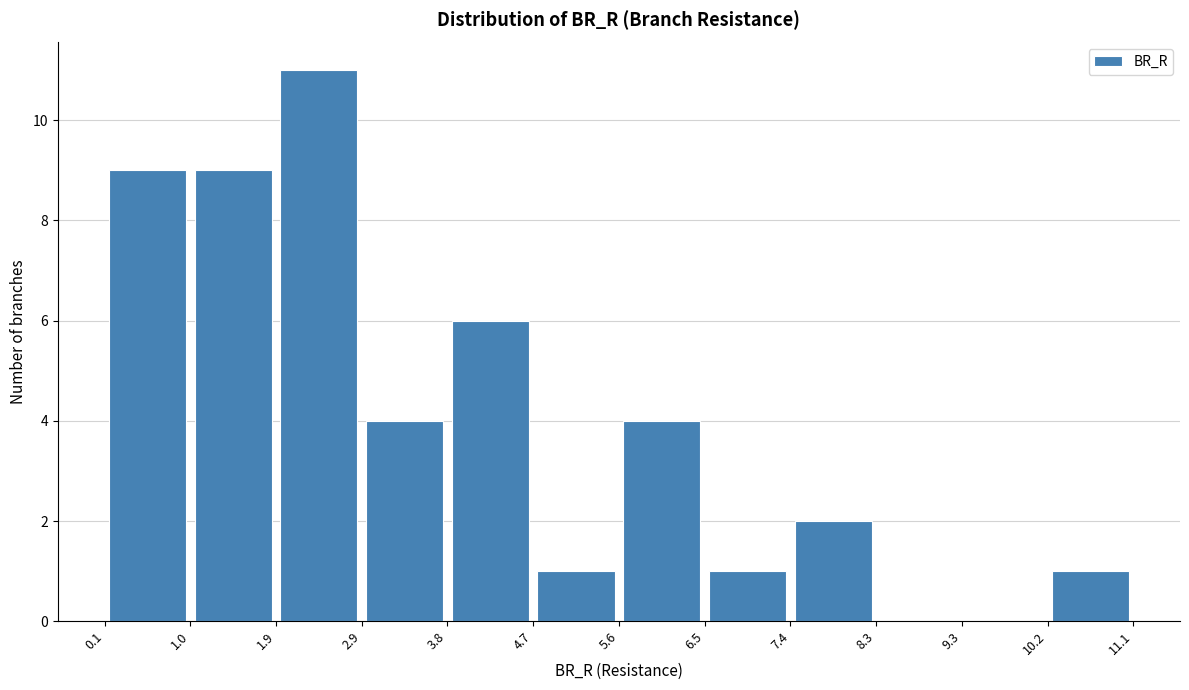

Reading left to right, transcribe this chart: for each bar, give the range it covers on the x-axis and its height. The values are not printed on the chart, so give them approximately, as read against the axis.

0.1 to 1.0: 9
1.0 to 1.9: 9
1.9 to 2.9: 11
2.9 to 3.8: 4
3.8 to 4.7: 6
4.7 to 5.6: 1
5.6 to 6.5: 4
6.5 to 7.4: 1
7.4 to 8.3: 2
8.3 to 9.3: 0
9.3 to 10.2: 0
10.2 to 11.1: 1